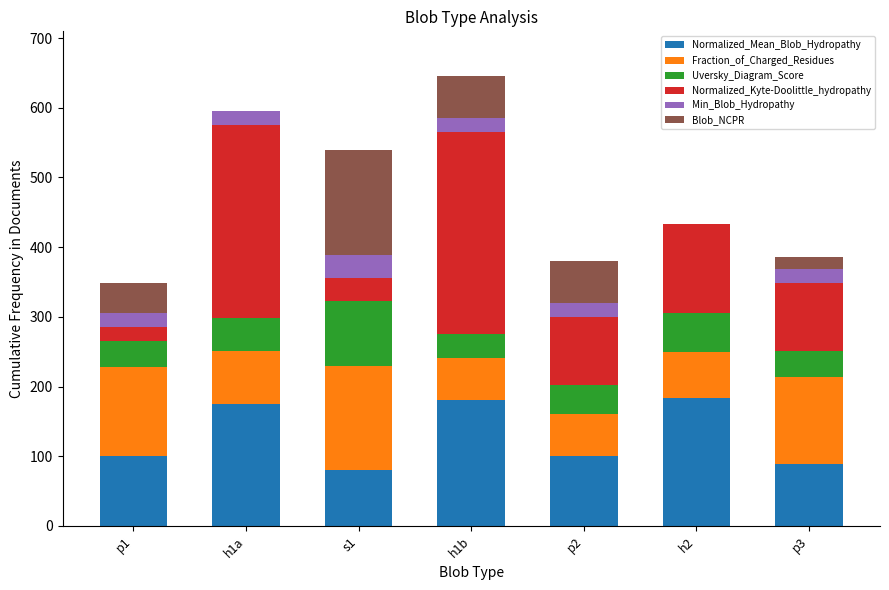

What is the total value across all series at h2?

432.6